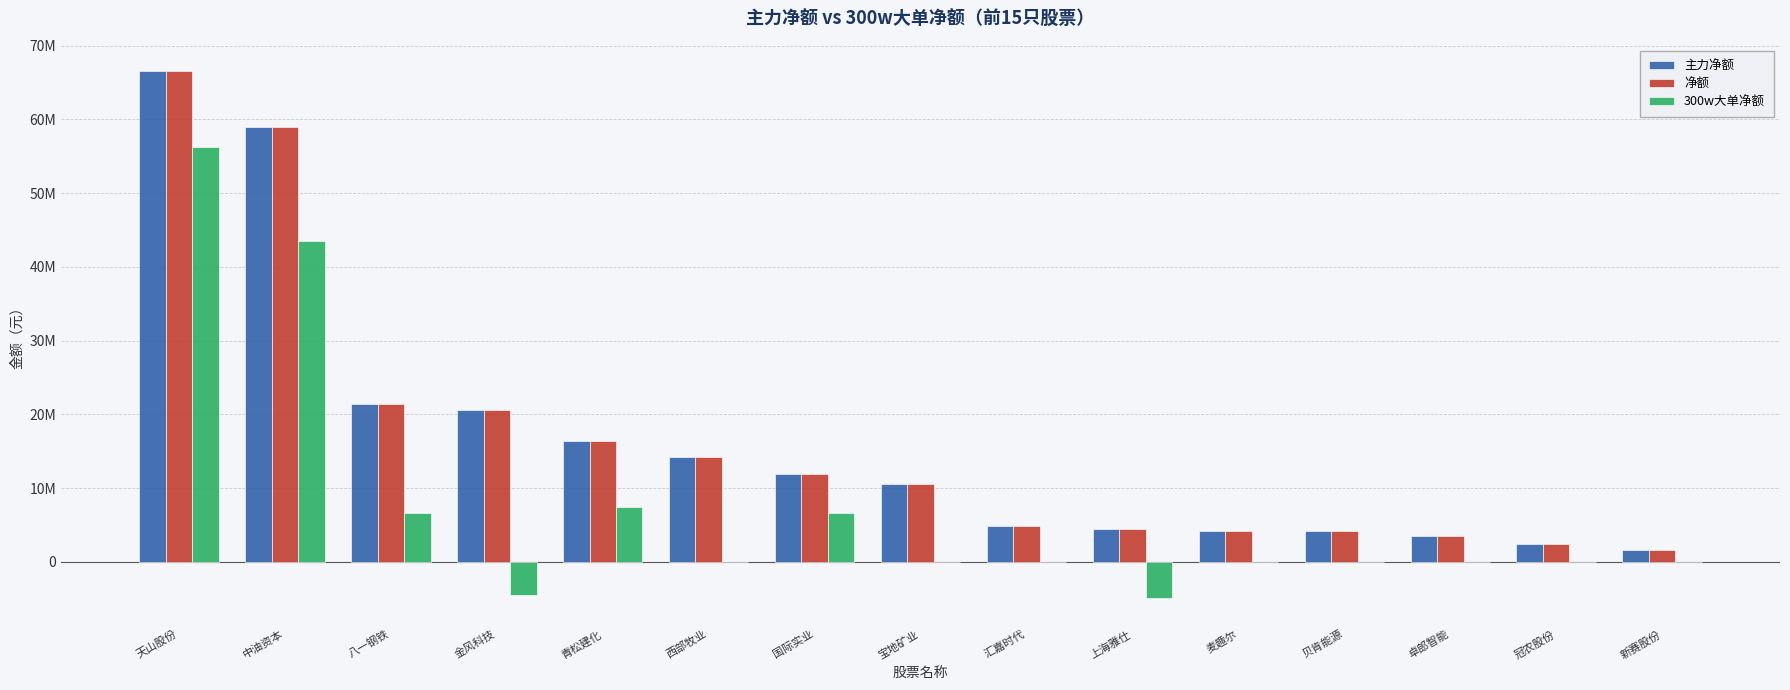

What are all the series names shown in the legend?

主力净额, 净额, 300w大单净额